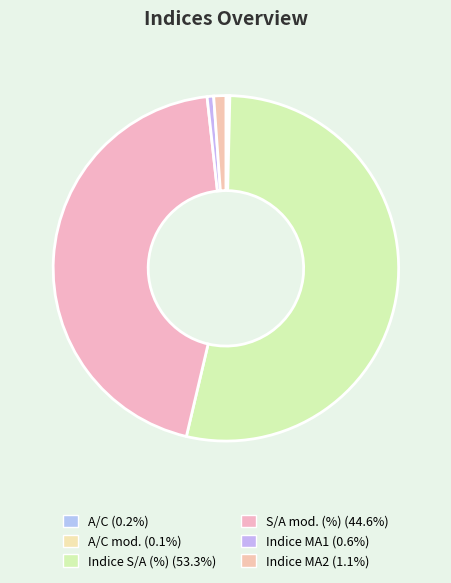

Does any single category account for the majority?

Yes